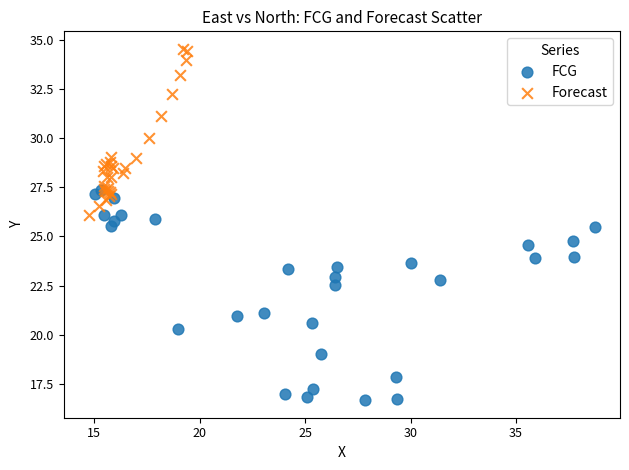

Which series contains the lowest Y value?

FCG